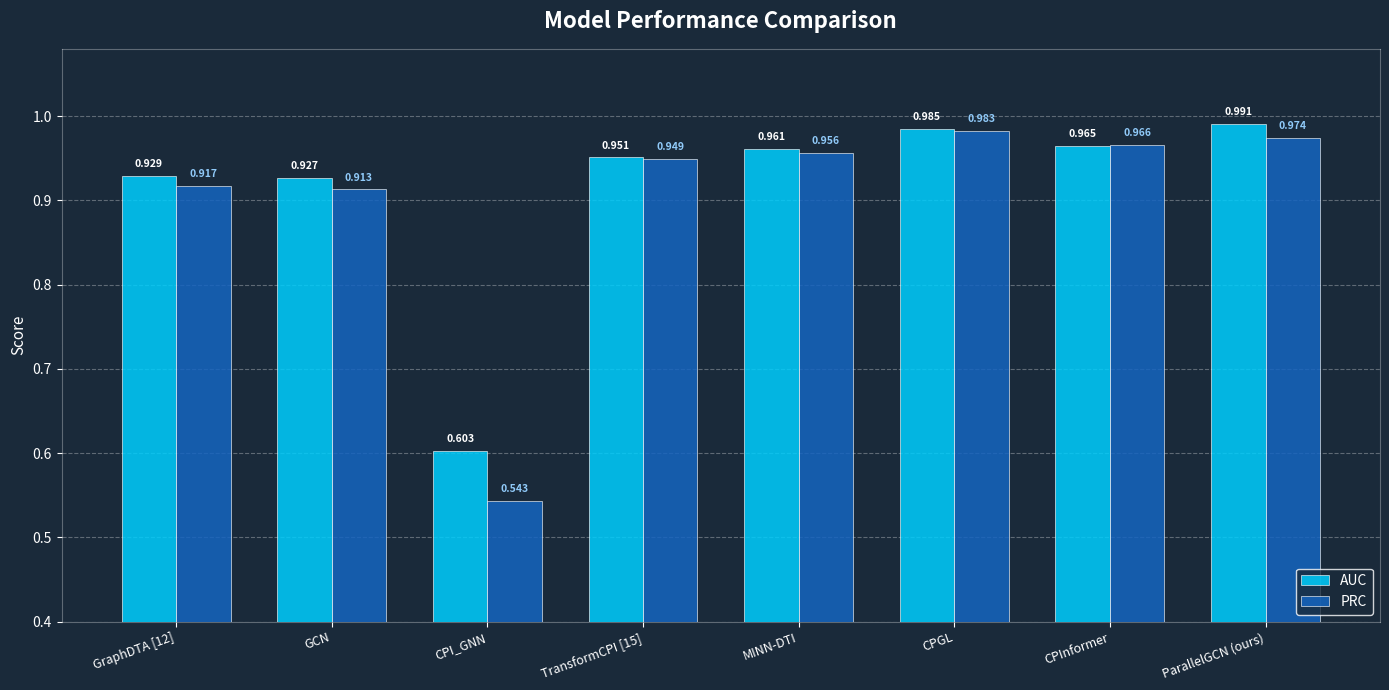

At which label is AUC closest to 0?

CPI_GNN